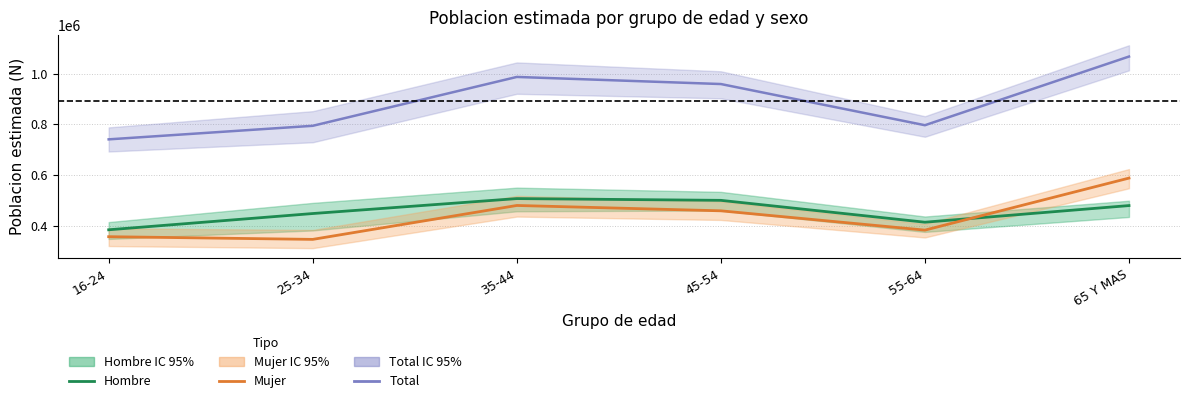

Reading right to left, what are all the values shown in this chart?

Total: 1067766	796789	959283	987295	794454	740968
Hombre: 479651	413993	500307	507231	448230	384130
Mujer: 588115	382796	458975	480064	346224	356838